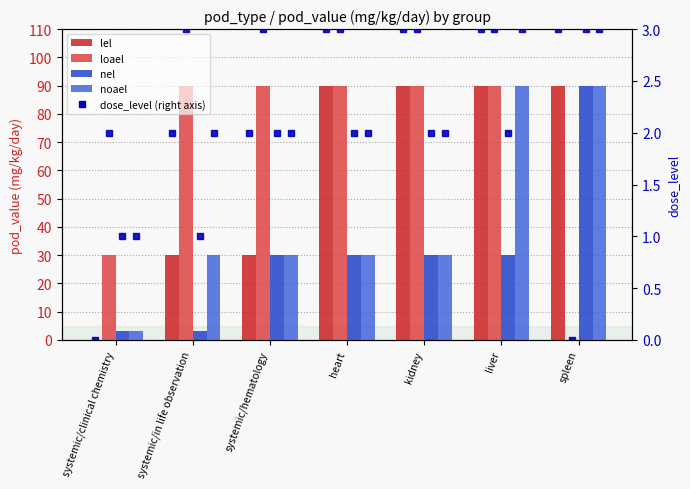

Which label corresponds to the smallest value in the chart?

systemic/clinical chemistry